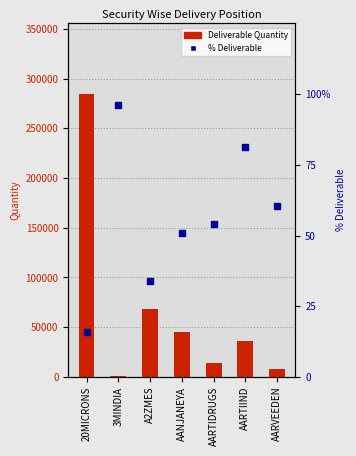

What are all the series names shown in the legend?

Deliverable Quantity, % Deliverable